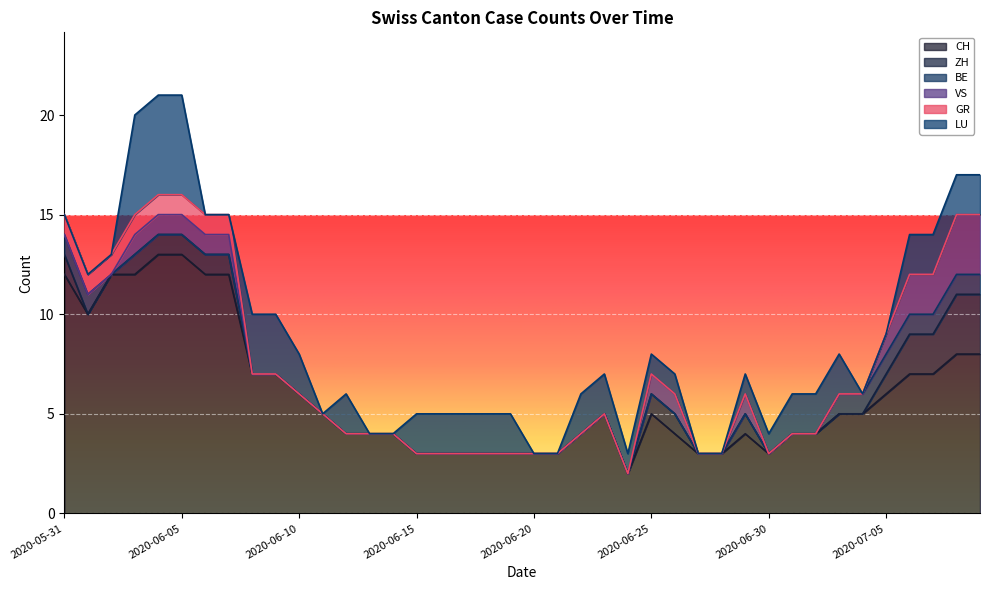

Which series has the largest range (max minus min)?

CH